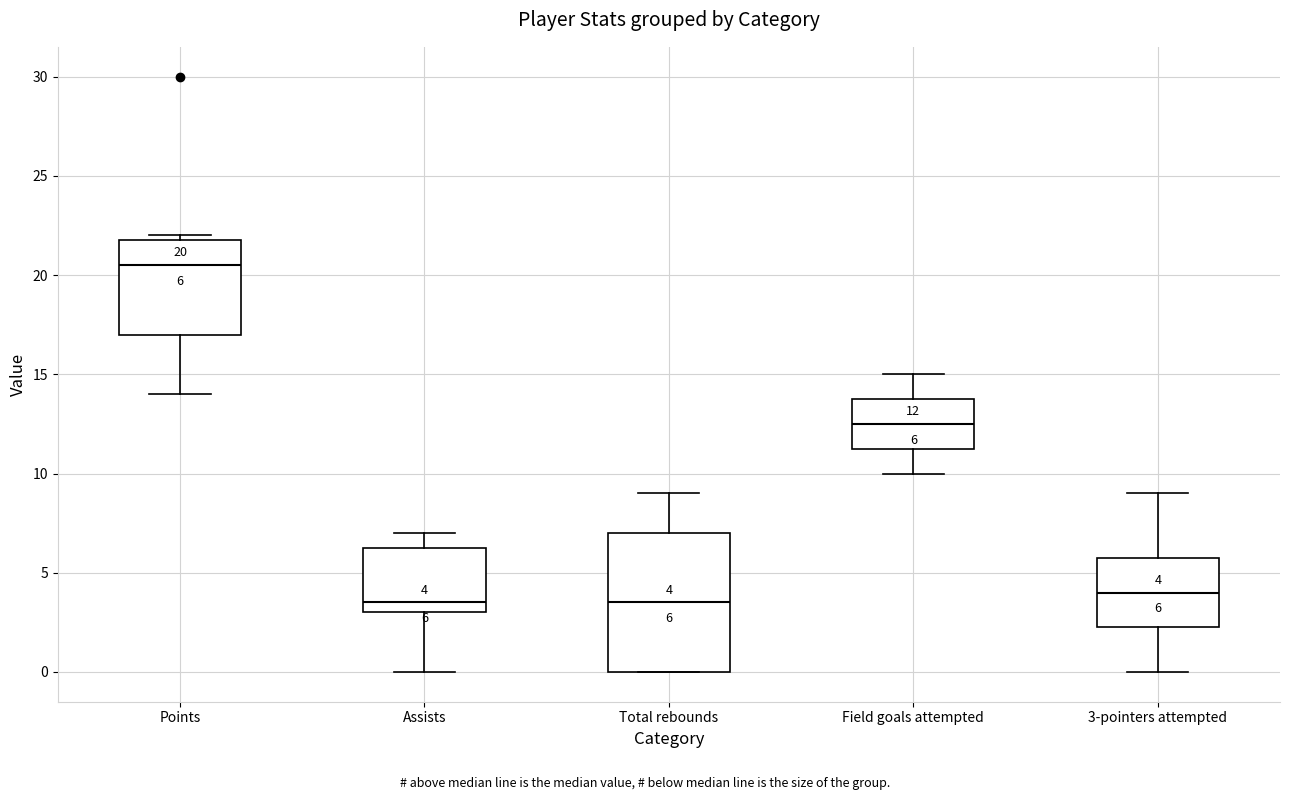

Which box is the tallest, from its lower edge to its upper edge?

Total rebounds